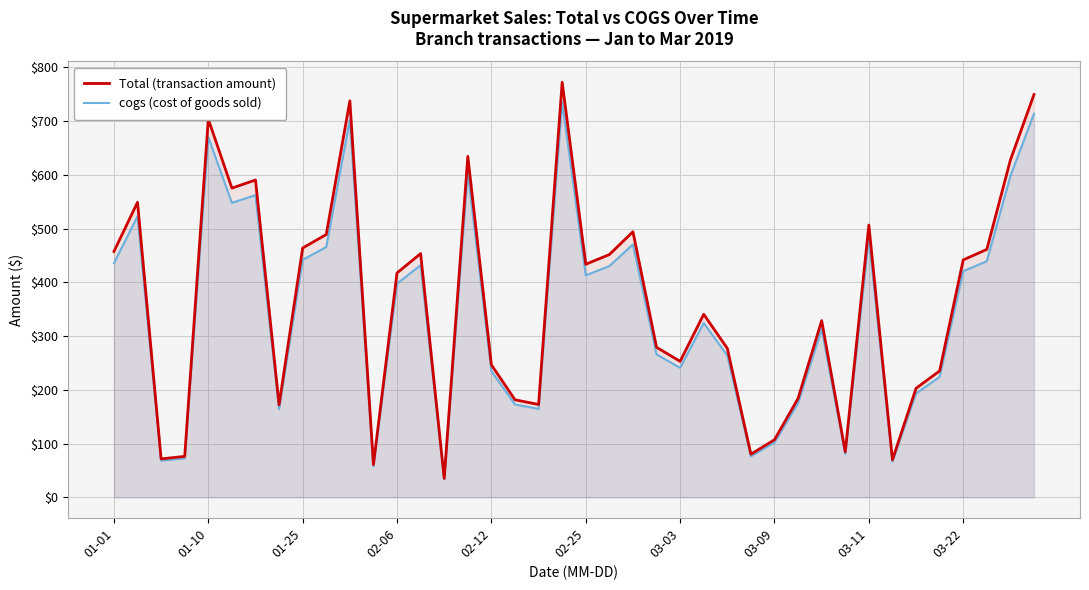

What value does the cogs (cost of goods sold) series have at 03-11?

482.5